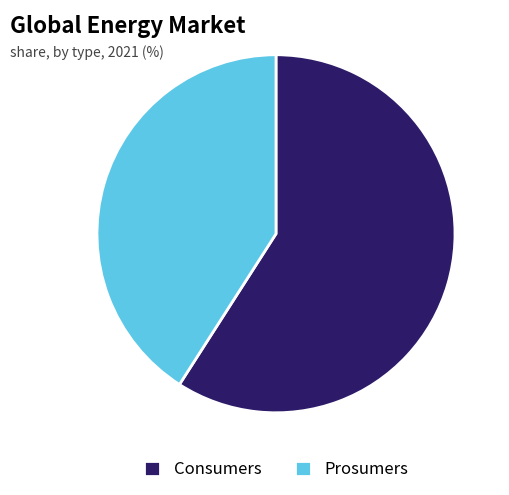

How many slices are in this pie chart?

2